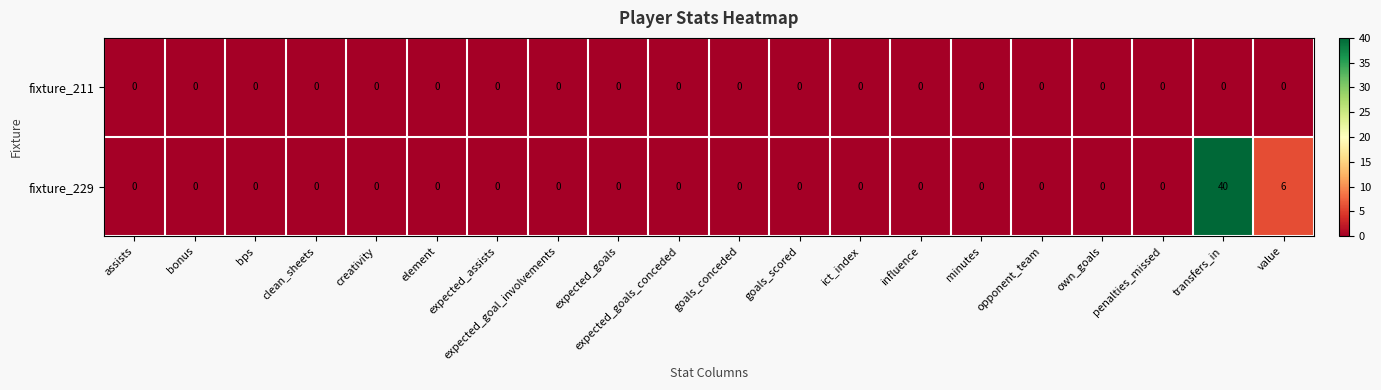

True or false: fixture_229 has a value of 0 at element.

True